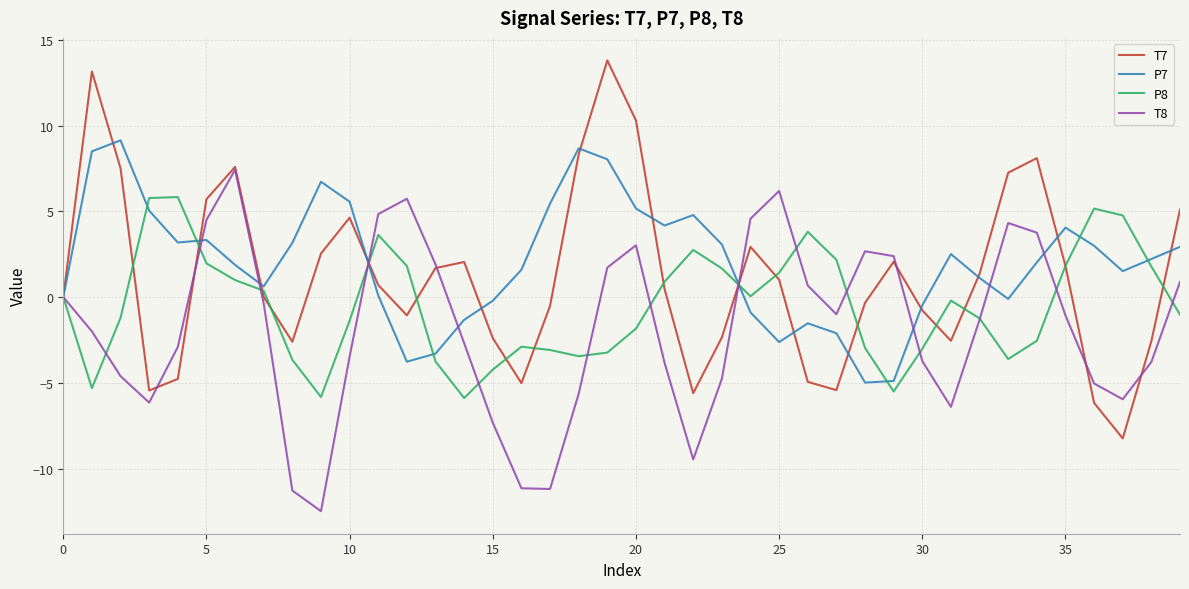

Rank the series by their maximum value, from lowest to highest.

P8, T8, P7, T7